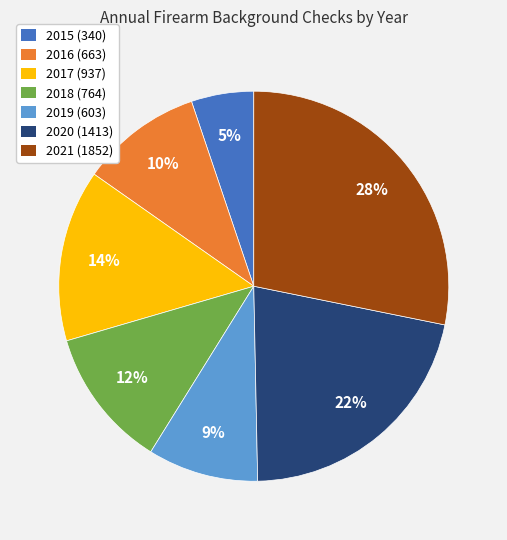

Is there any slice that represents more than half of the pie?

No